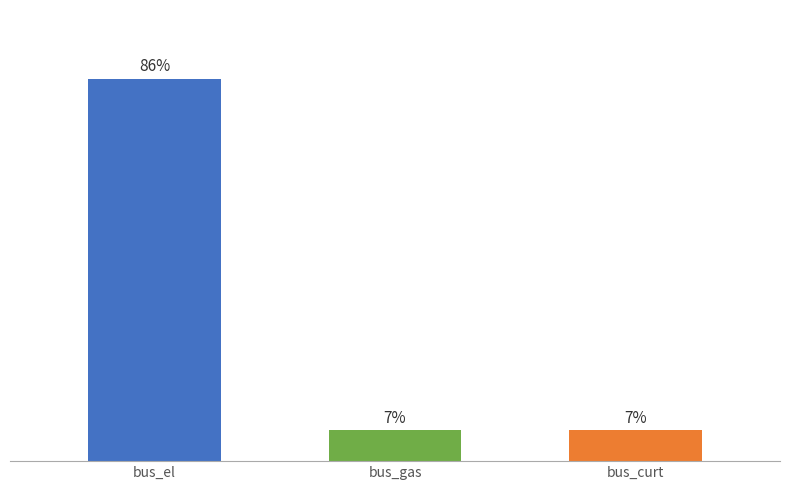

What is the label of the 3rd bar from the left?

bus_curt